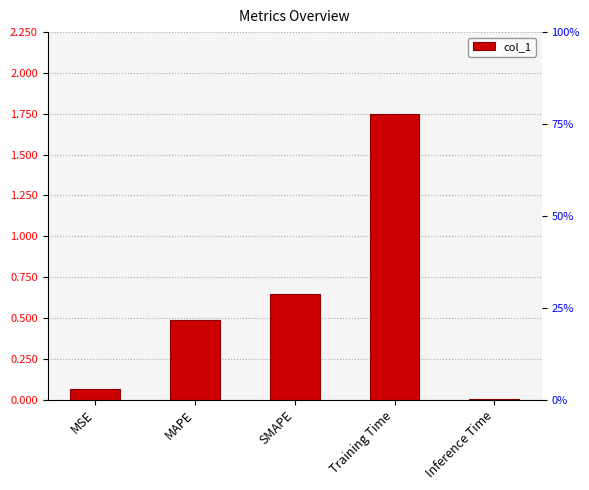

What is the label of the 5th bar from the right?

MSE